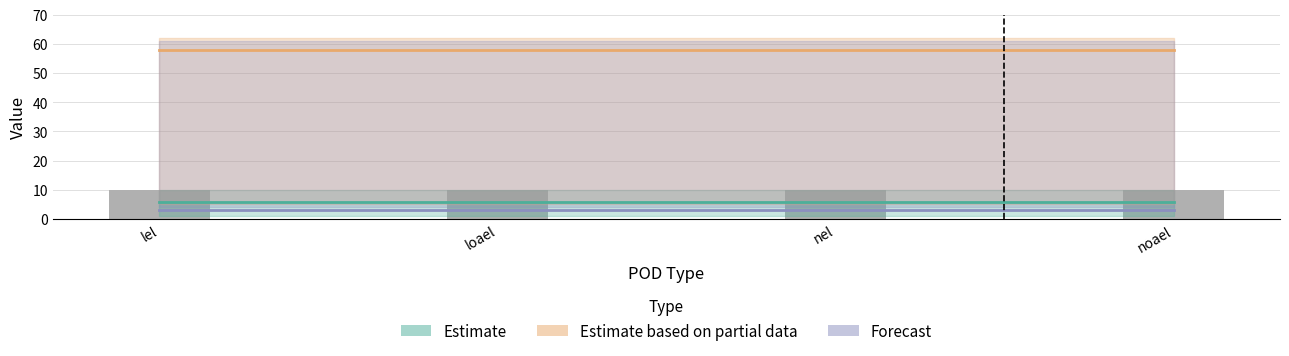

What is the spread (max minus min) of values at nel?

55